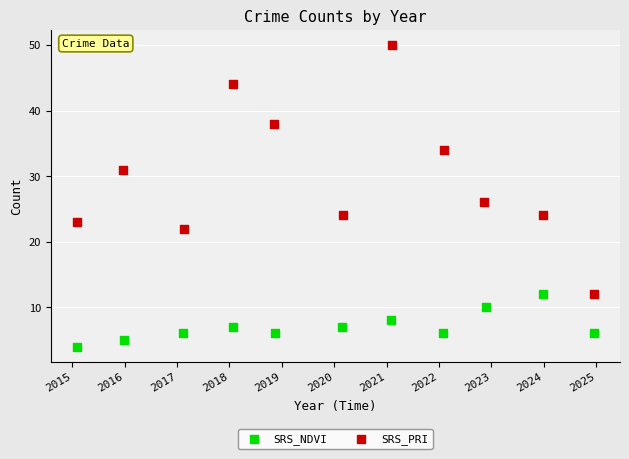

Which series has the largest Y range (max minus min)?

SRS_PRI